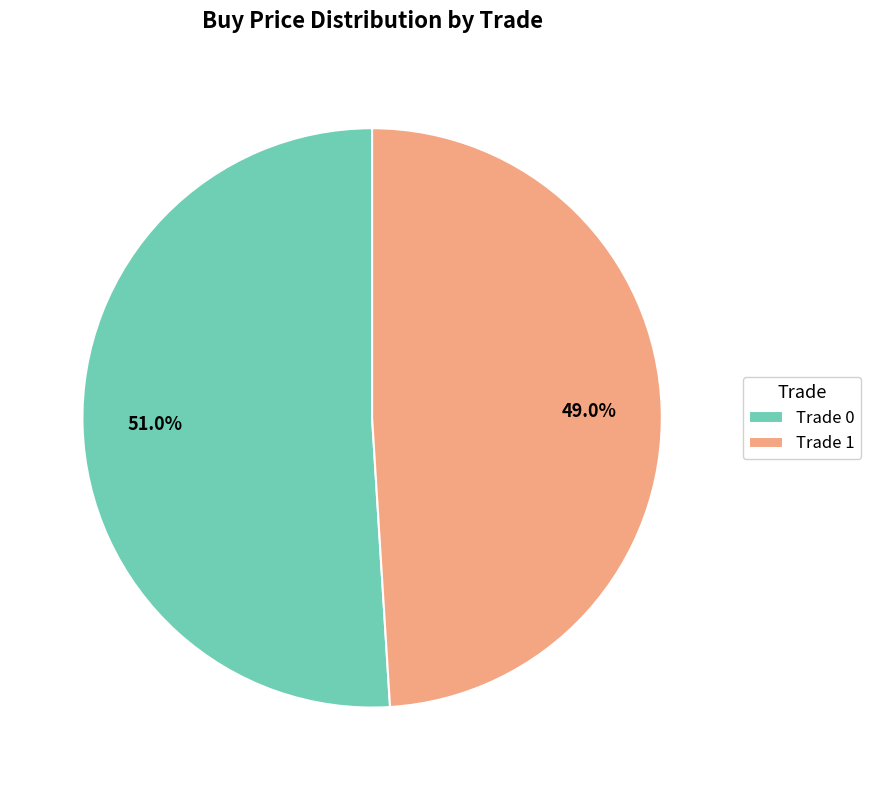

Between Trade 1 and Trade 0, which is larger?

Trade 0